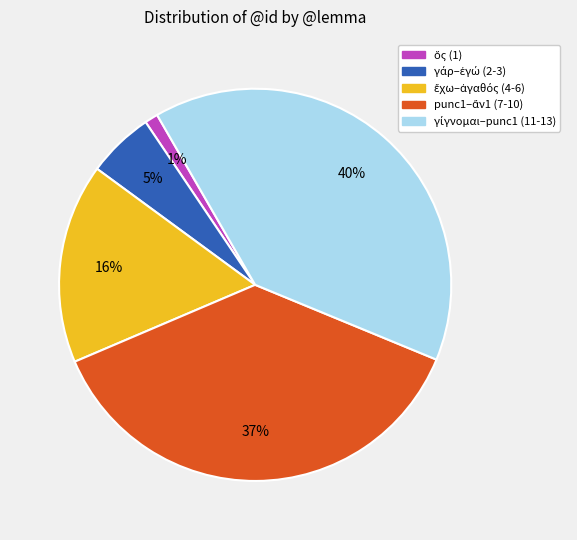

To the nearest percent, what is the average slice percentage?

20%